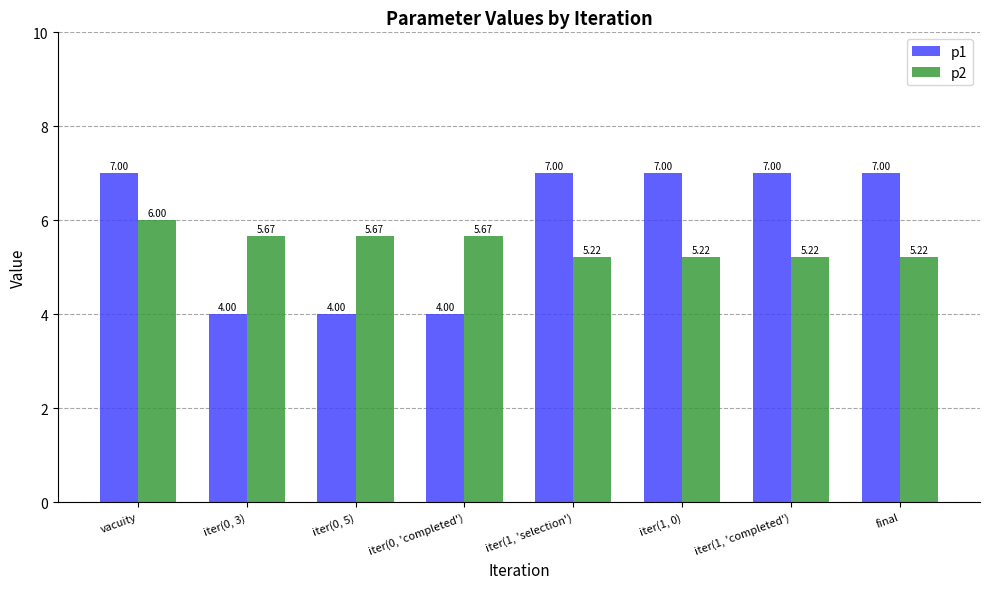

What is the approximate value of p1 at iter(1, 'completed')?

7.0